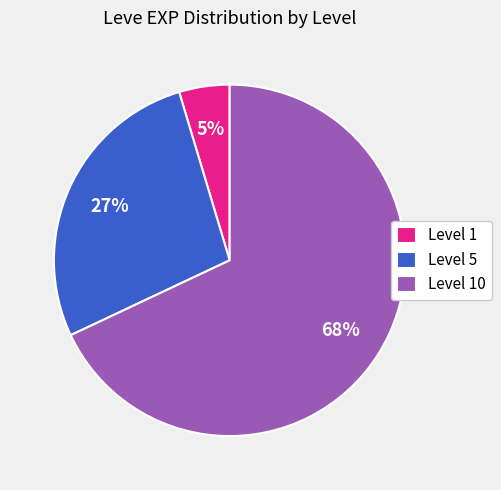

Is the sum of Level 5 and Level 10 greater than half?

Yes